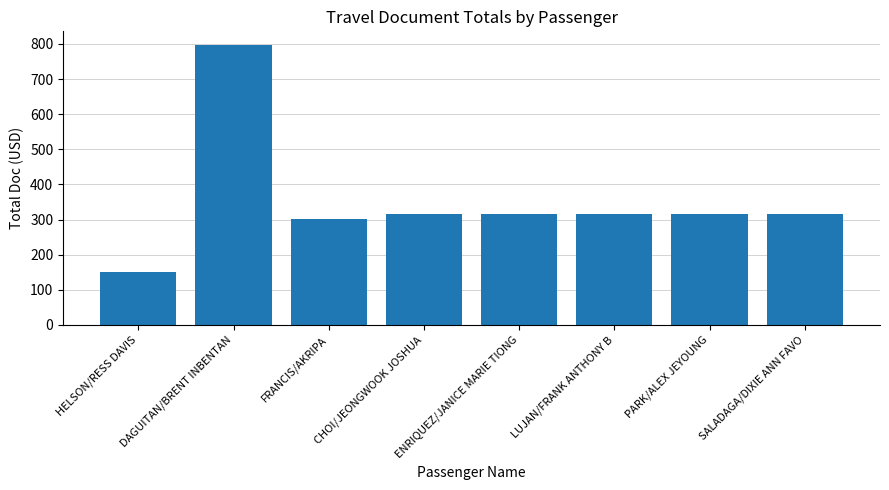

Is it true that the value at PARK/ALEX JEYOUNG is 316?

True